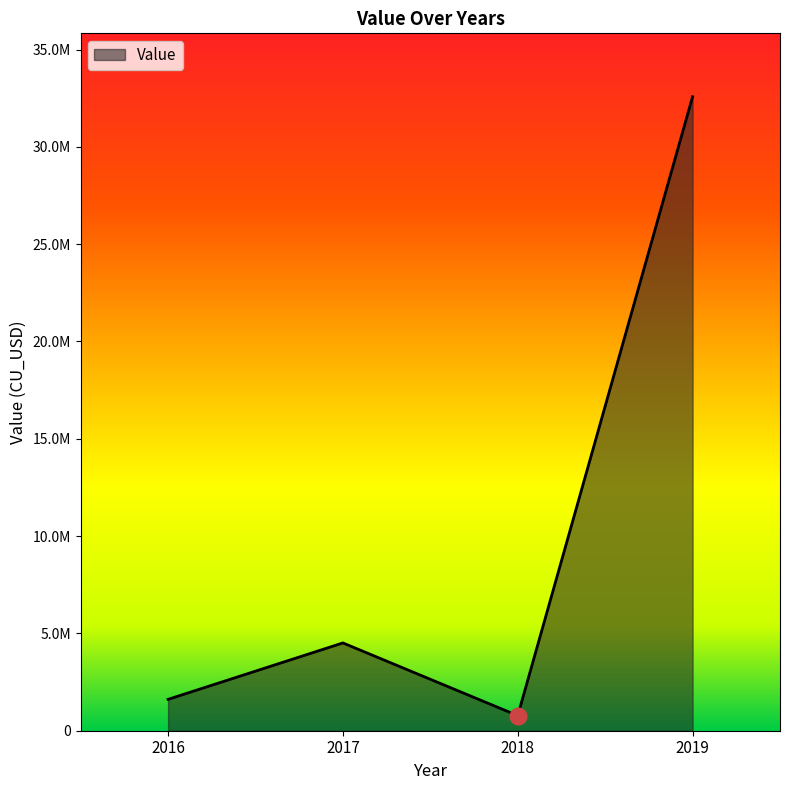

What is the value of the 2nd point from the left?

4511194.0